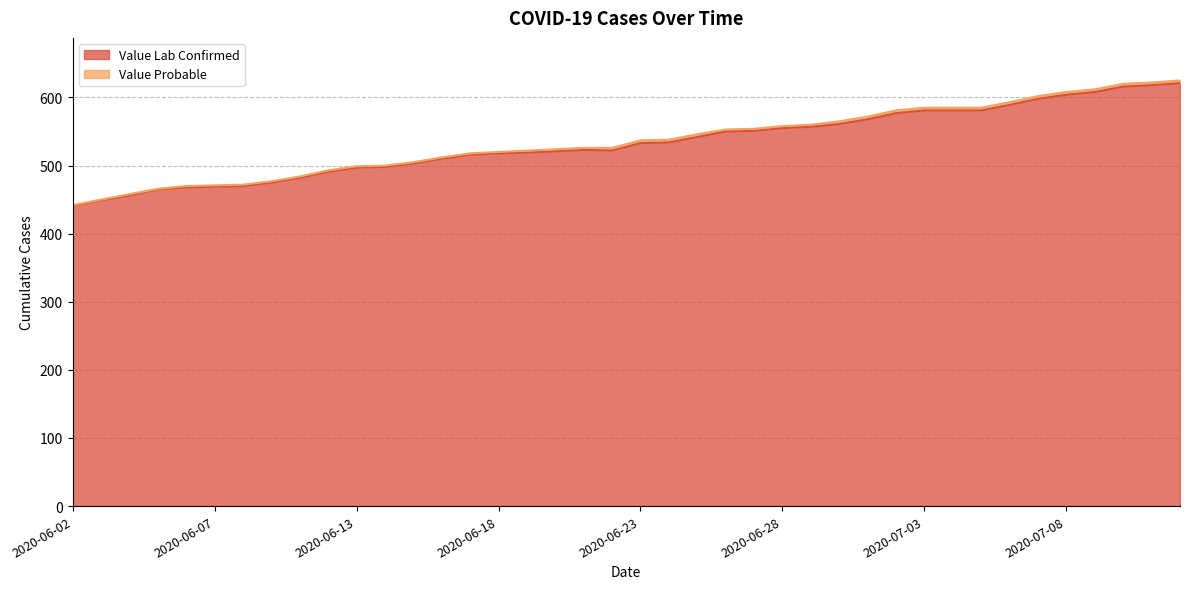

The value at 2020-07-12 is 621. True or false?

True